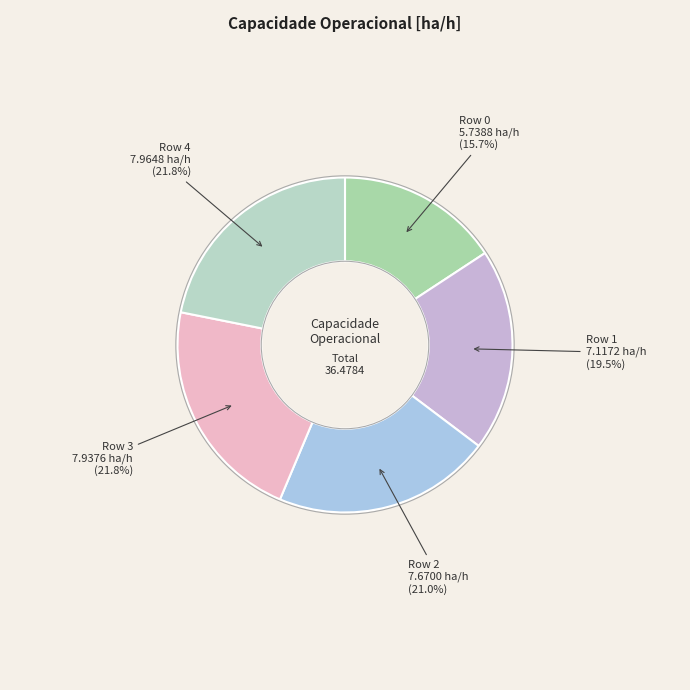

Which has a higher value, Row 2 or Row 3?

Row 3